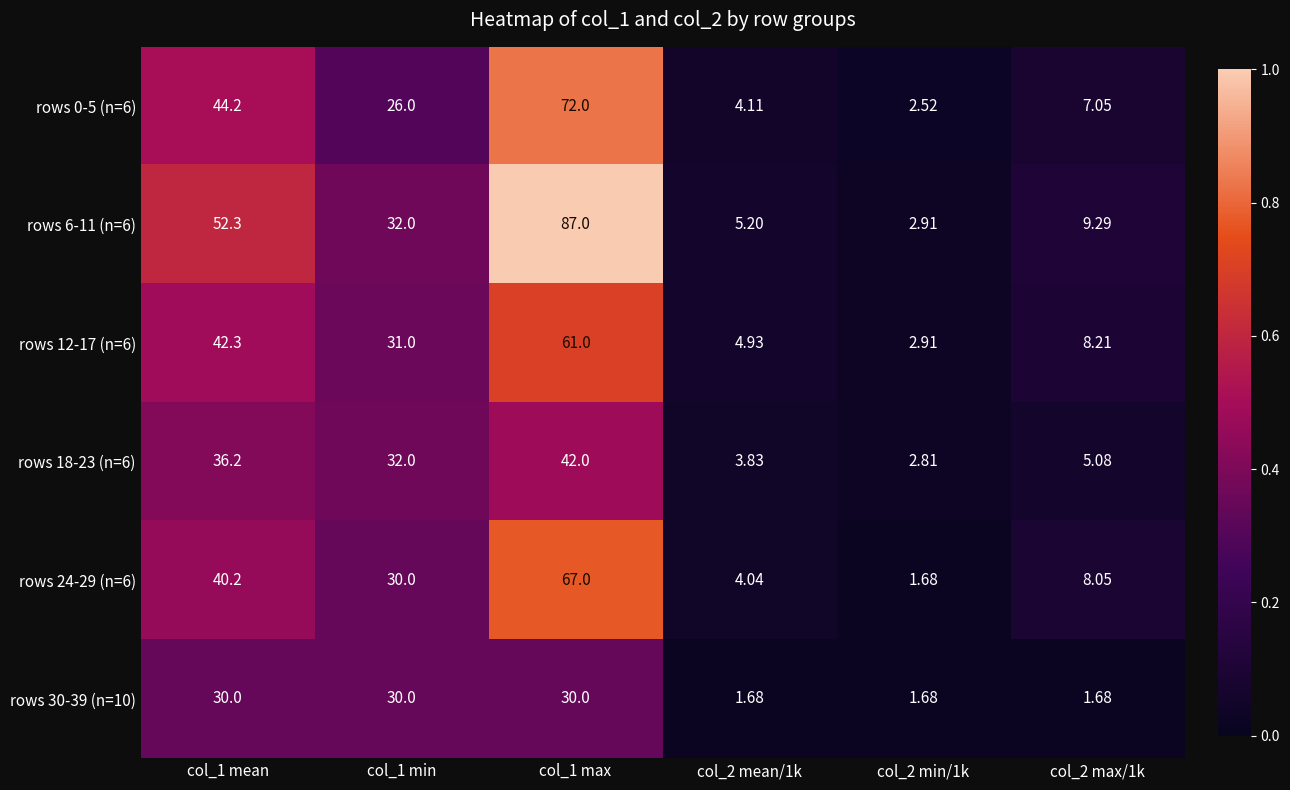

Is the value of rows 30-39 (n=10) at col_2 min/1k greater than the value of rows 12-17 (n=6) at col_1 mean?

No